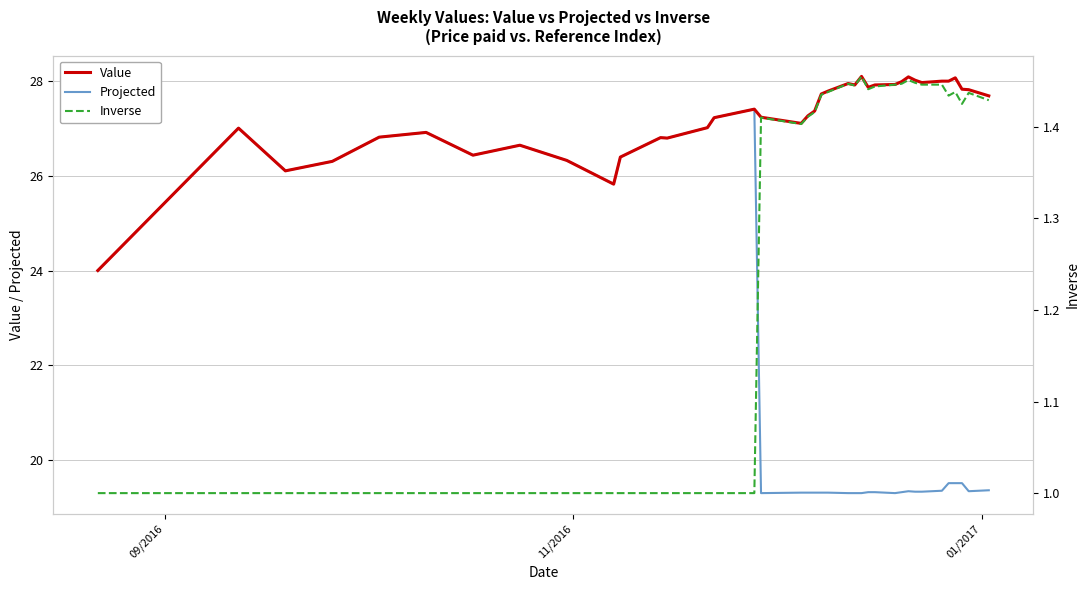

Rank the series by their average value, from highest to lowest.

Value, Projected, Inverse